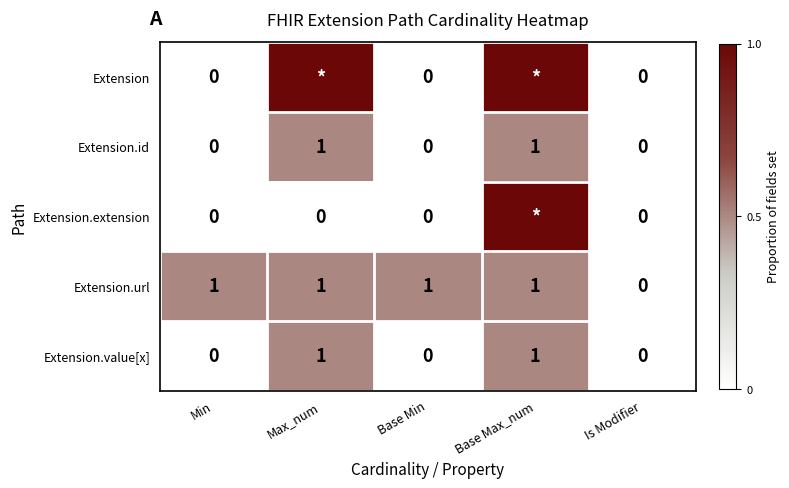

At which category is the sum across all series the highest?

Base Max_num